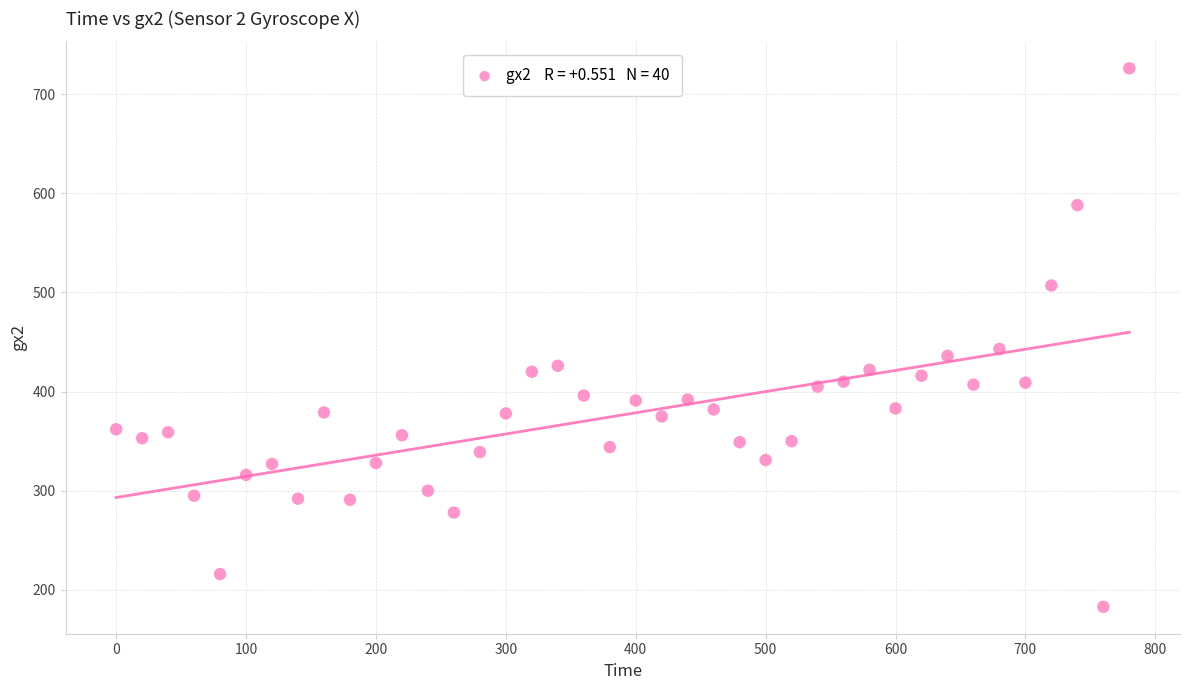

What Y value in the scatter plot is closest to 454?

443